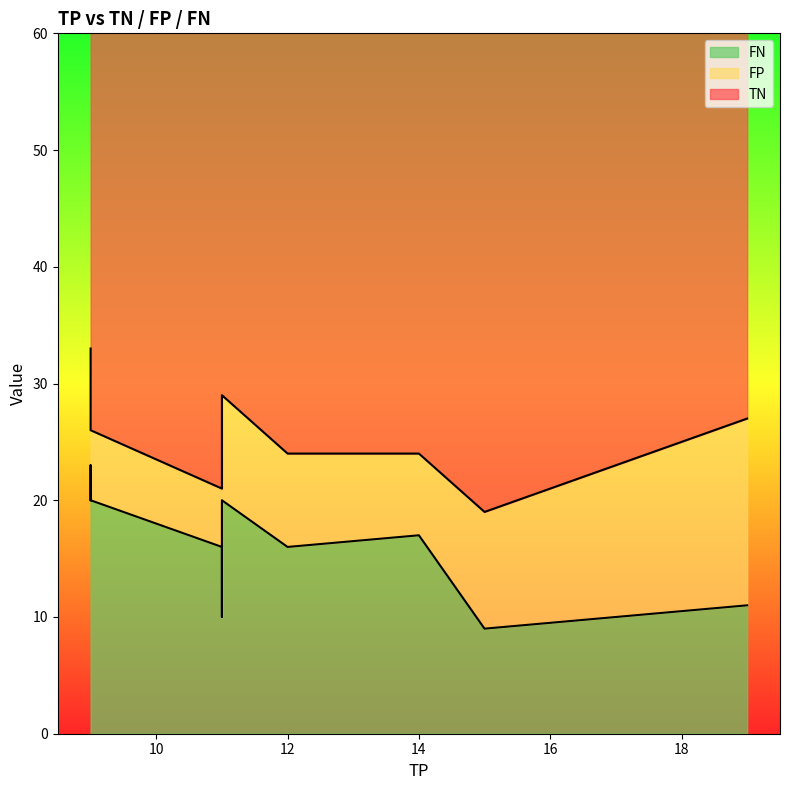

How many data points in TN are less than 48?

4